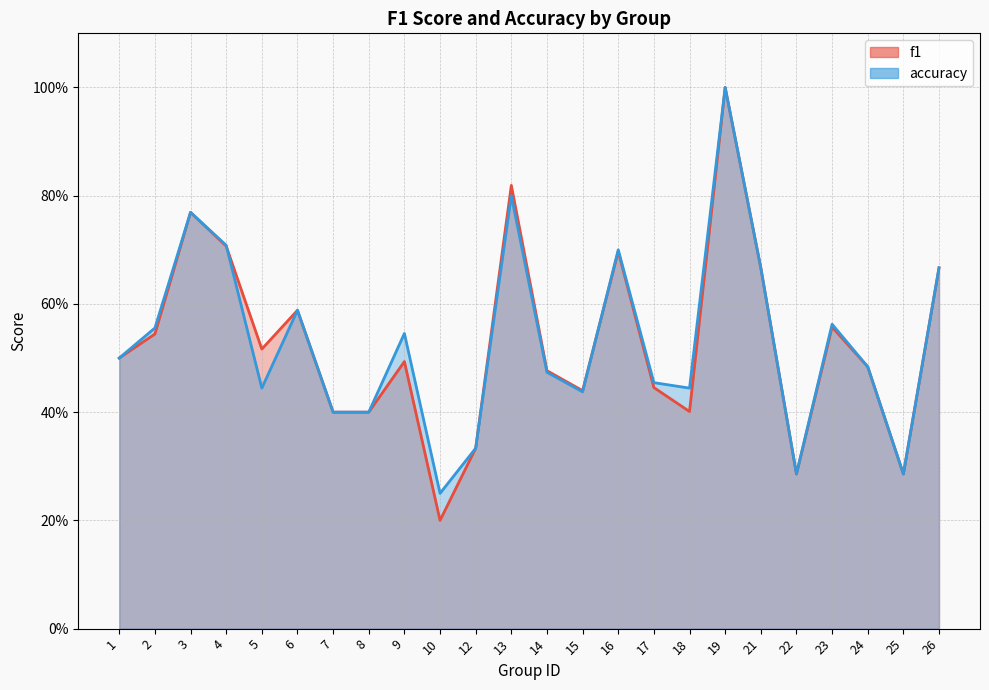

What is the average value of the f1 series?

0.5